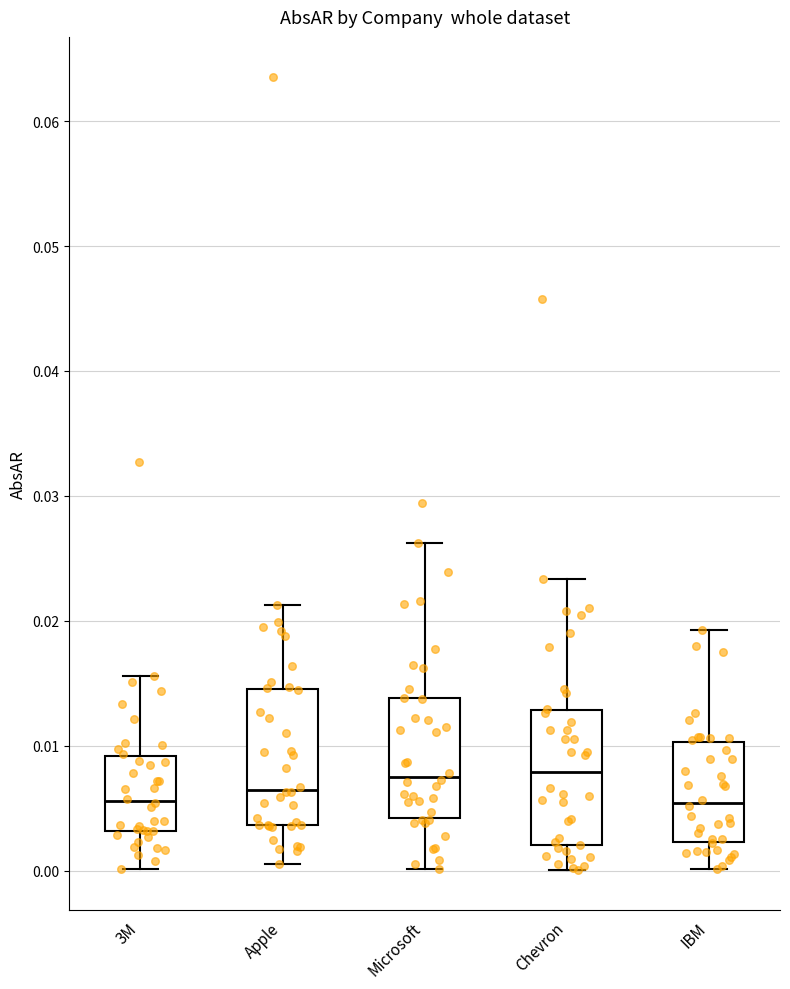

Reading left to right, transcribe this box plot: for each box, give where its median line is, the range the box spans, and where its two whiskers end, as read against the y-axis. The values are not printed on the chart, so give them approximately, as read against the axis.

3M: median 0.006, box 0.003 to 0.009, whiskers 0.000 to 0.016
Apple: median 0.006, box 0.004 to 0.015, whiskers 0.001 to 0.021
Microsoft: median 0.008, box 0.004 to 0.014, whiskers 0.000 to 0.026
Chevron: median 0.008, box 0.002 to 0.013, whiskers 0.000 to 0.023
IBM: median 0.005, box 0.002 to 0.010, whiskers 0.000 to 0.019